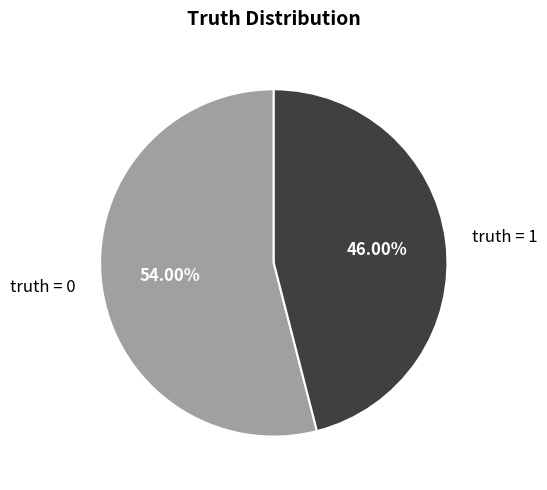

Combined, do truth = 1 and truth = 0 account for over 50%?

Yes